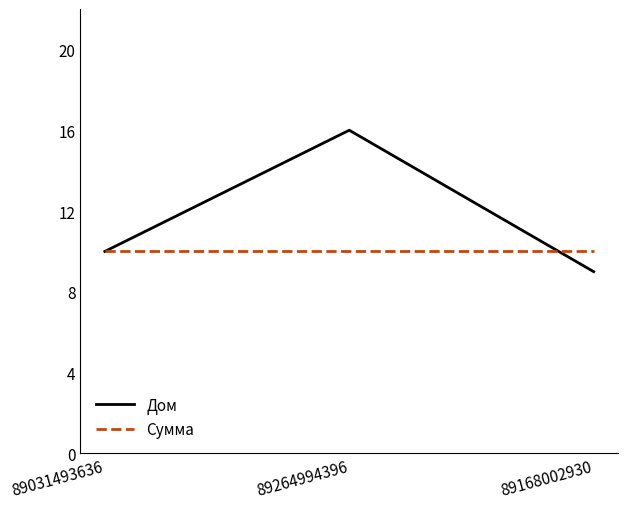

What position from the left is 89031493636?

1